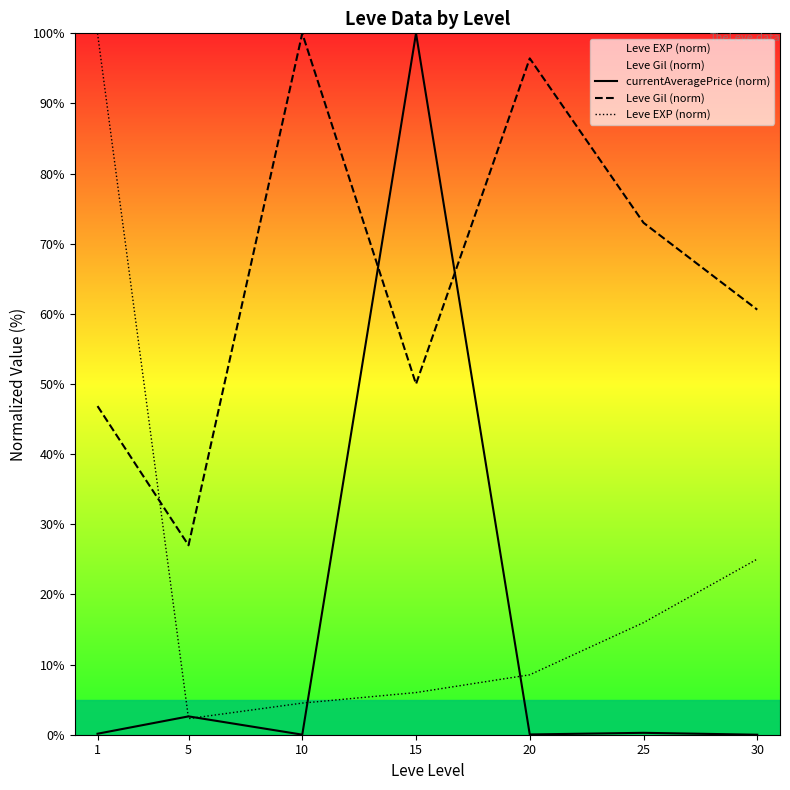

Reading right to left, what are all the values shown in this chart?

currentAveragePrice (norm): 0.0	0.3	0.0	100.0	0.0	2.6	0.1
Leve Gil (norm): 60.6	73.0	96.4	50.0	100.0	27.0	46.9
Leve EXP (norm): 25.0	16.0	8.5	6.0	4.5	2.3	100.0